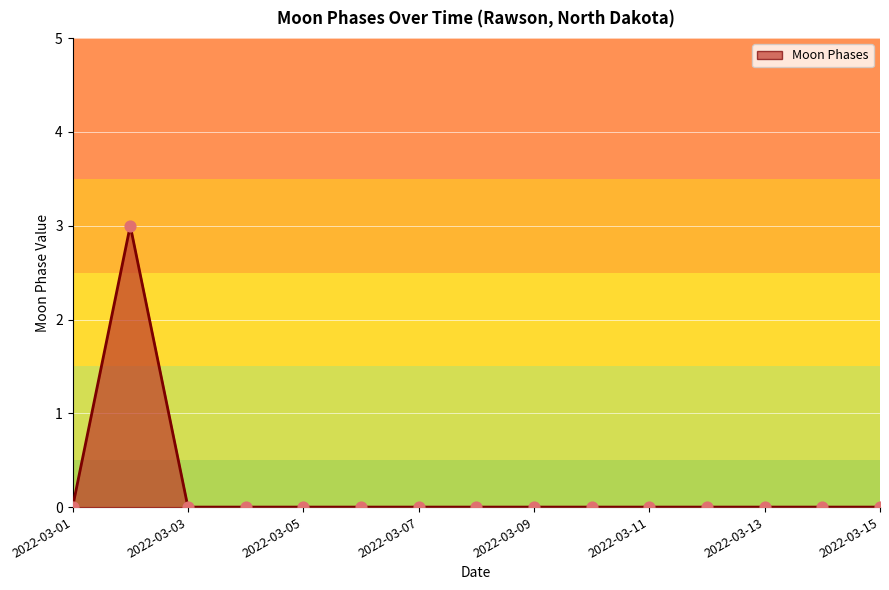

Between 2022-03-15 and 2022-03-07, which is larger?

2022-03-15